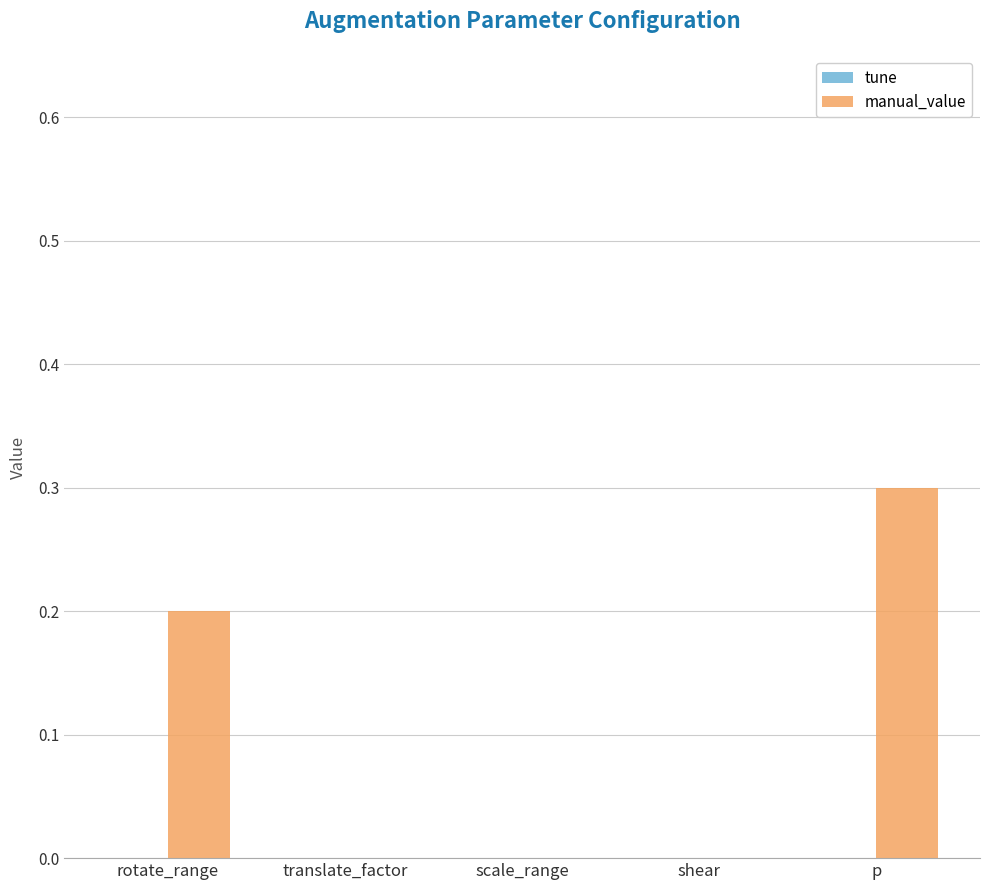

Reading left to right, what are all the values shown in this chart?

rotate_range=0.2	translate_factor=0.0	scale_range=0.0	shear=0.0	p=0.3